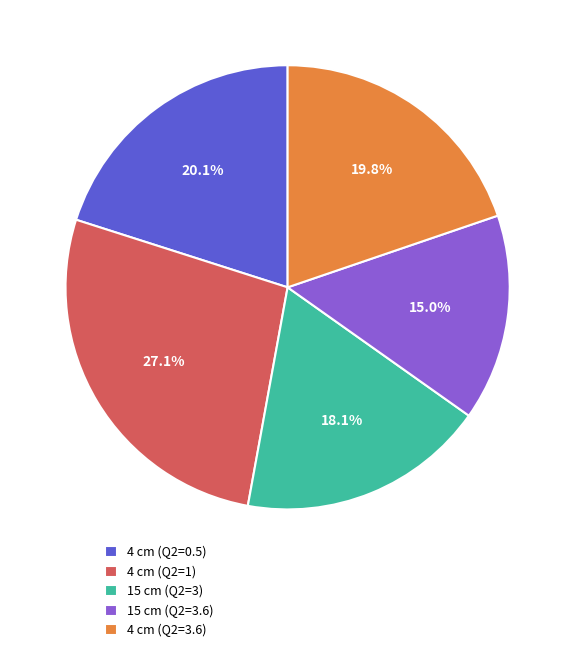

Which slice is the smallest?

15 cm (Q2=3.6)